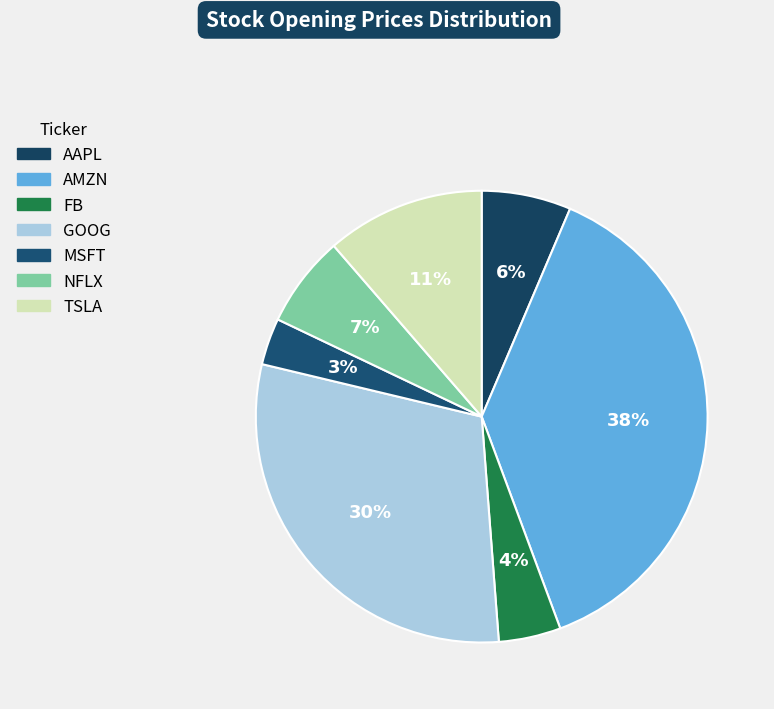

True or false: NFLX accounts for 7% of the total.

True